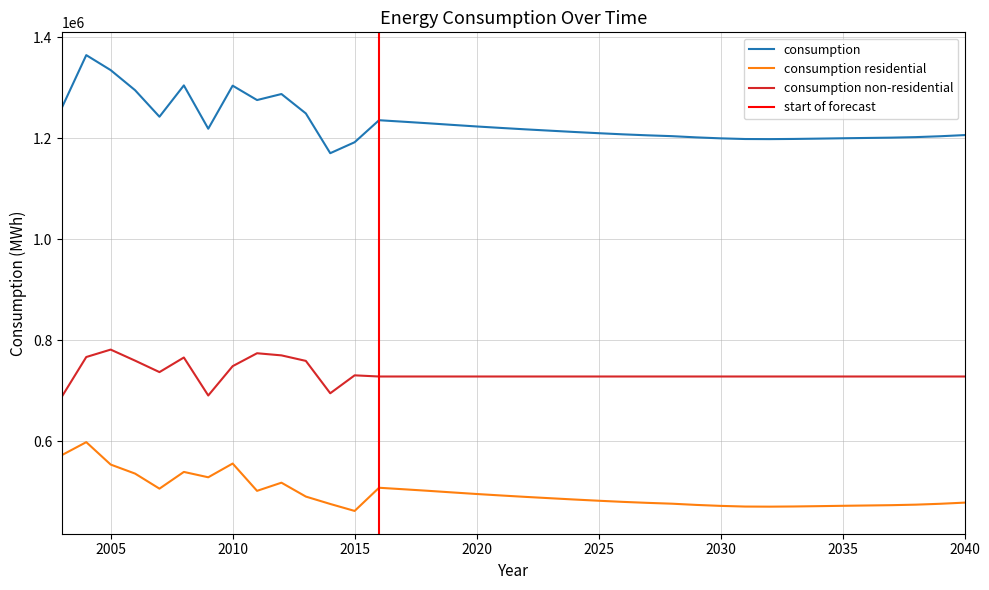

What is the difference between the second highest and minimum values in the consumption series?

164562